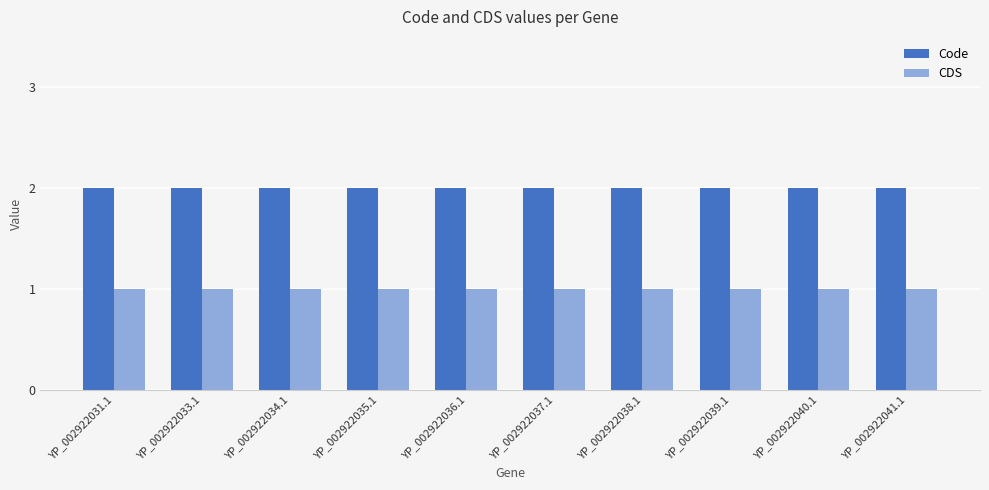

Rank the series by their average value, from highest to lowest.

Code, CDS